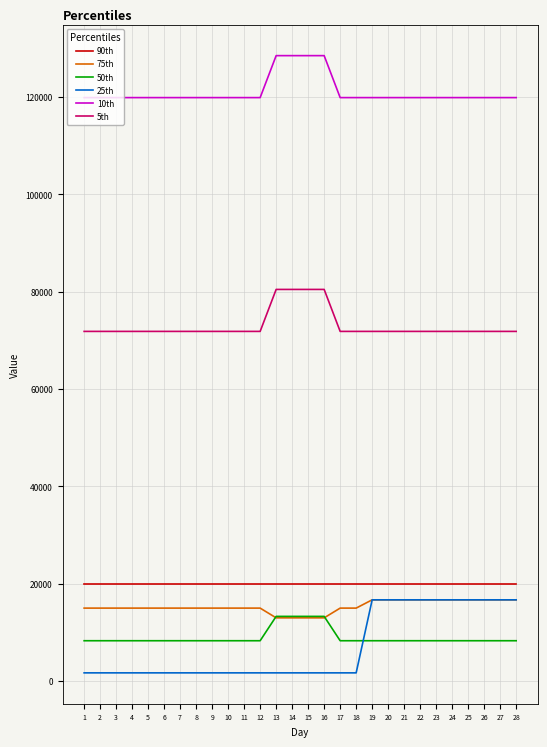

Does the chart have visible grid lines?

Yes